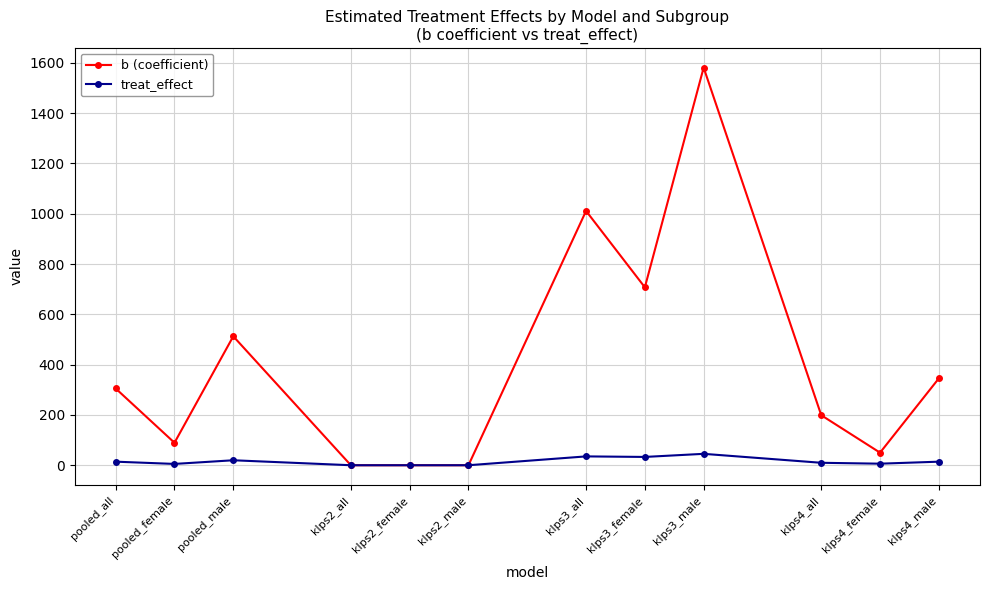

List the series in order of their peak value, highest first.

b (coefficient), treat_effect